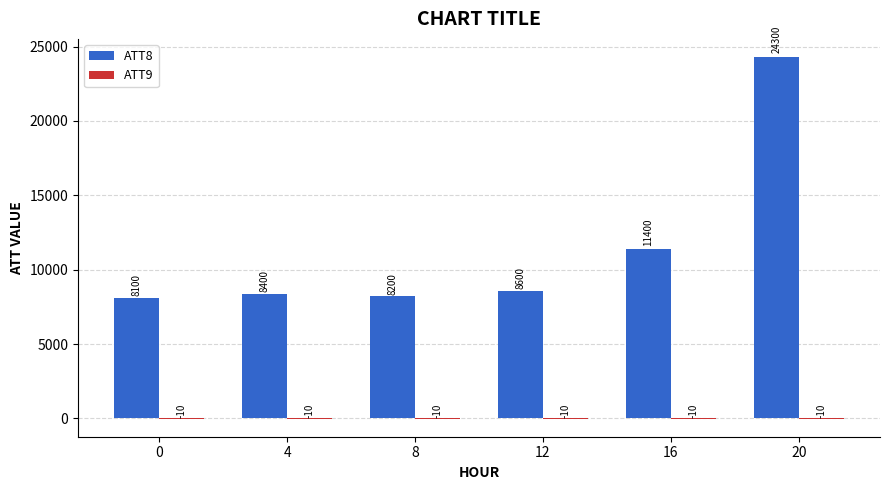

What is the highest value of the ATT8 series?

24300